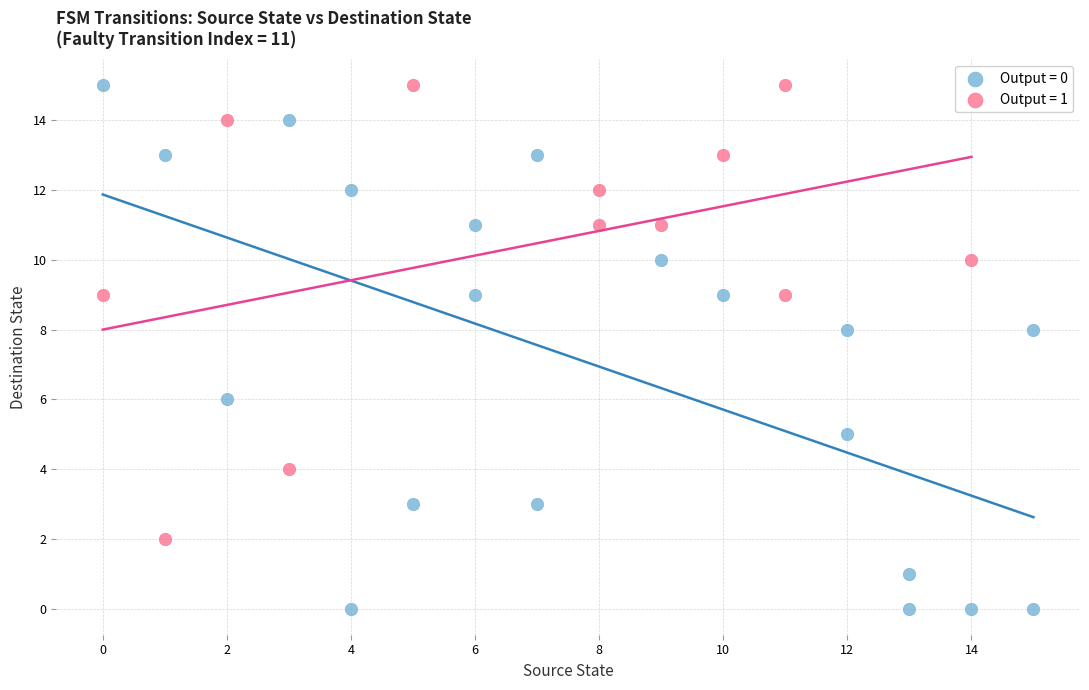

Which series has the largest Y range (max minus min)?

Output = 0